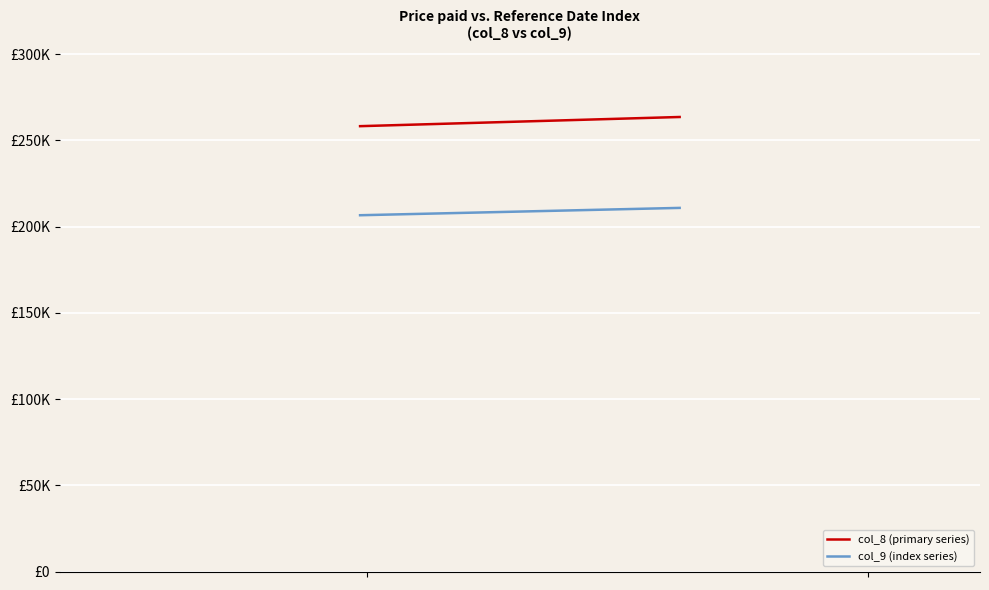

How many lines are shown in the chart?

2